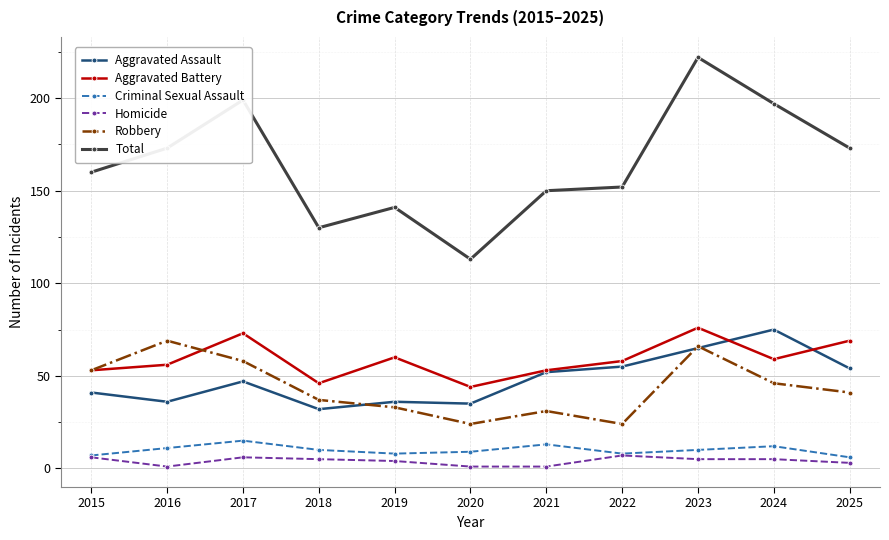

What is the total value across all series at 2020?

226